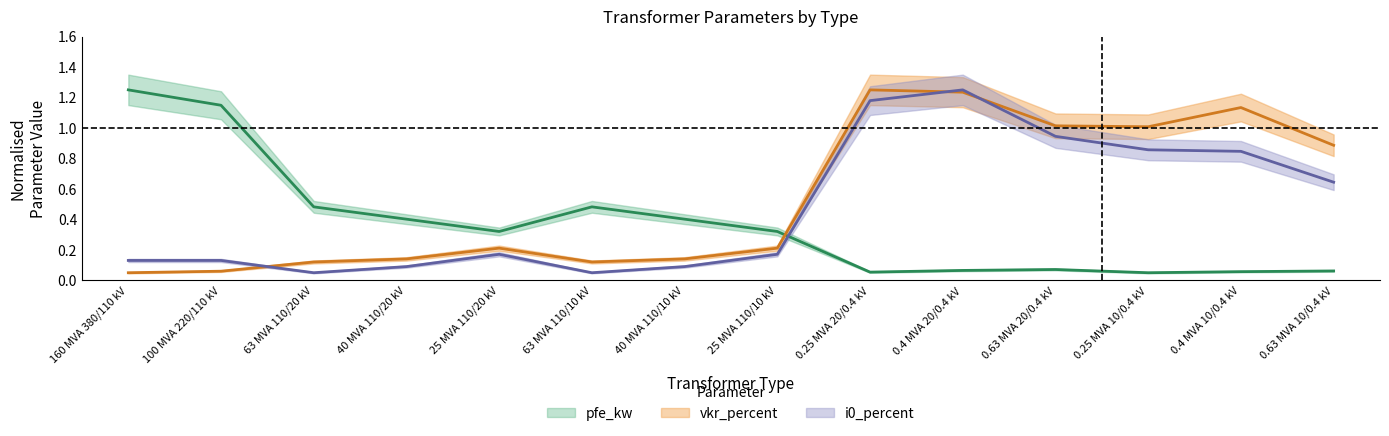

At how many categories does at least one series exceed 0?

14